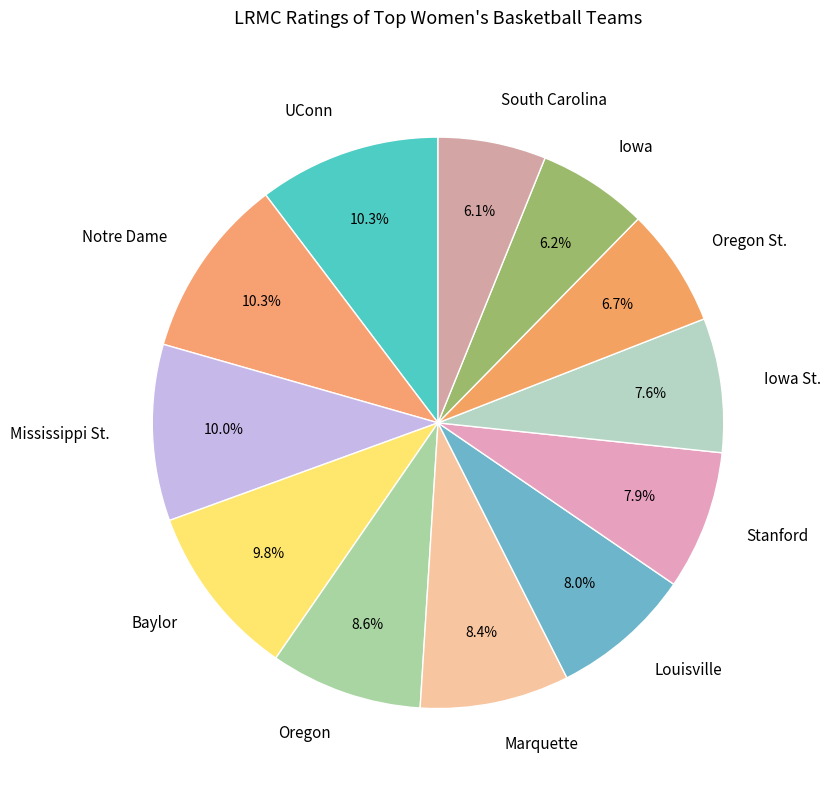

How much of the chart is everything except South Carolina?

93.9%